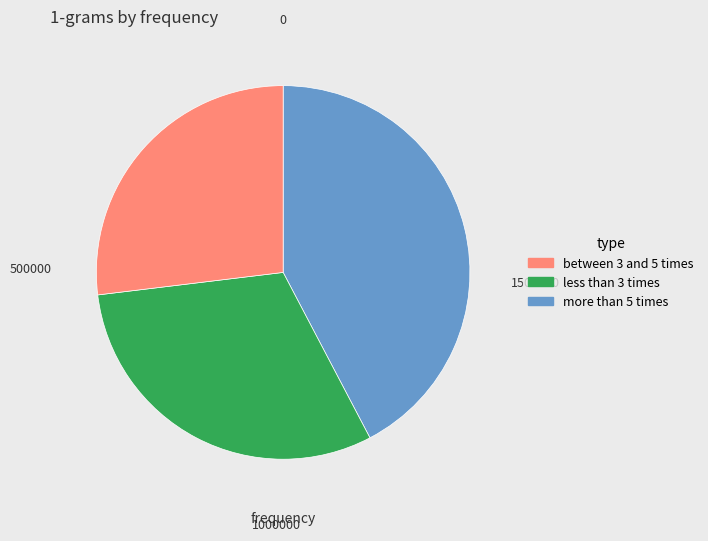

Is there a majority slice in this chart?

No